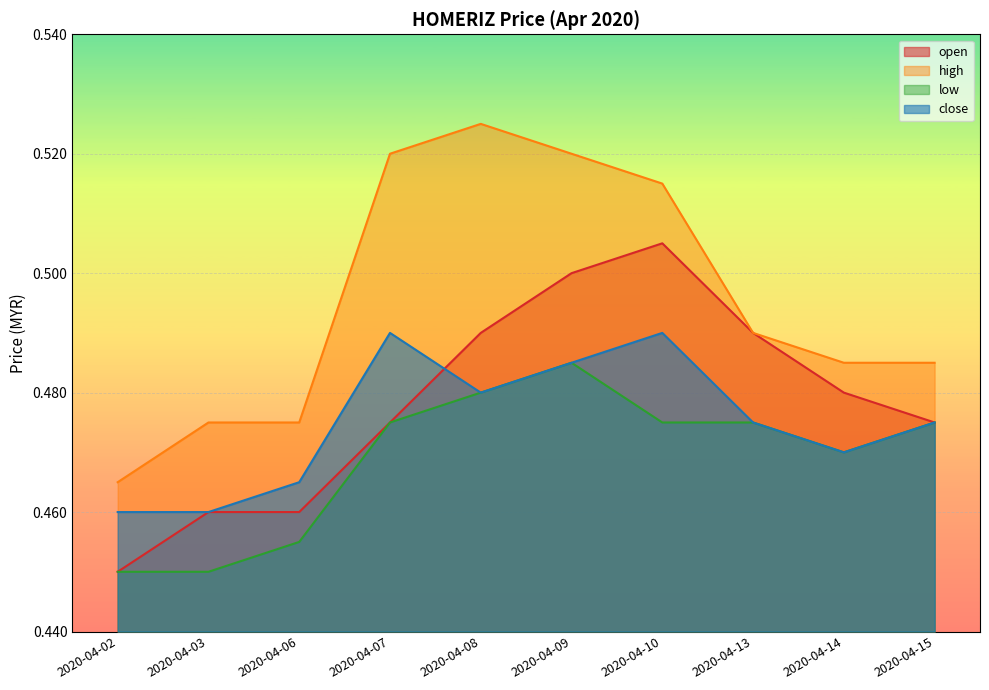

What is the value of the low point at the 4th from the left?

0.5